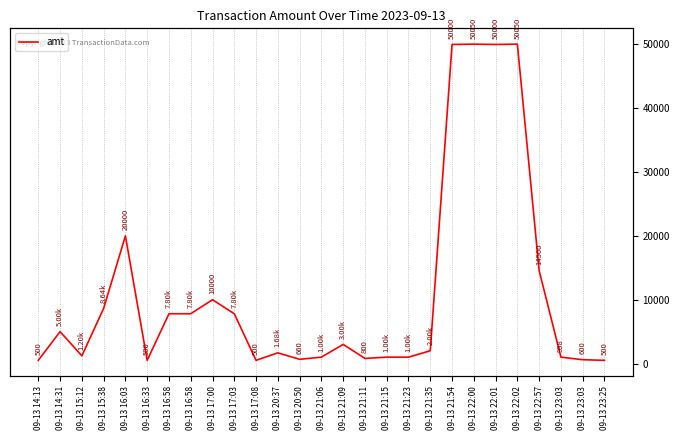

What is the sum of all values?

297632